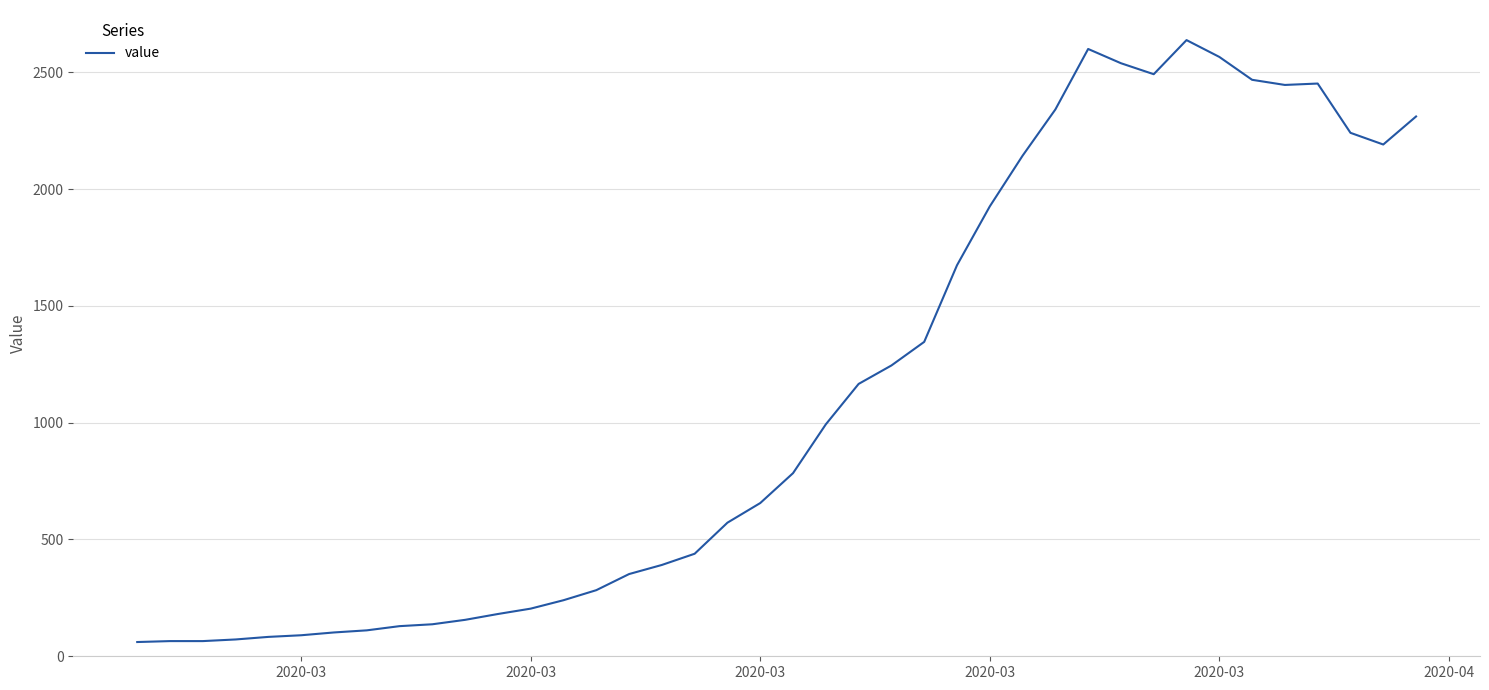

What is the difference between the maximum and minimum values?

2577